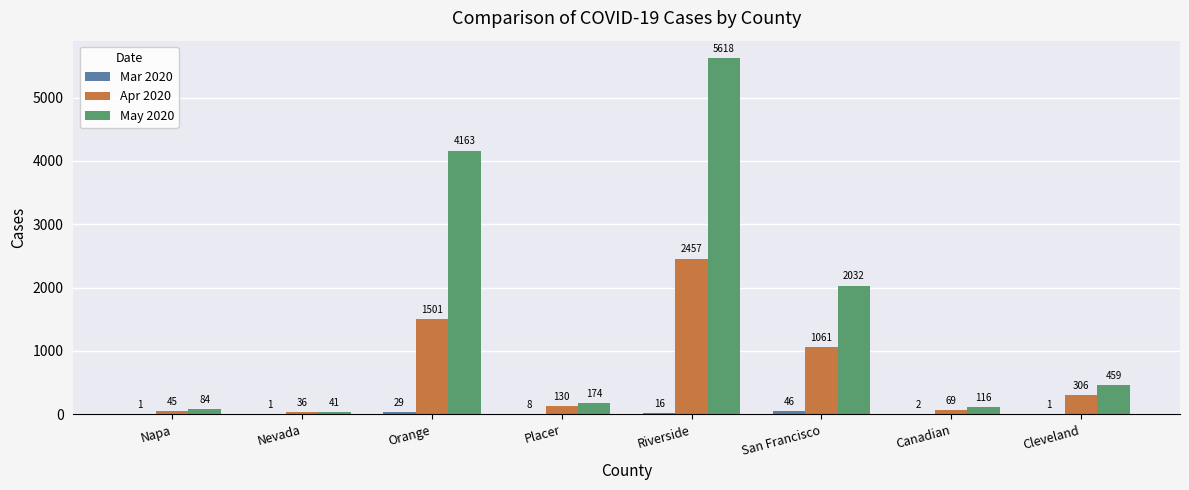

How many groups of bars are there?

8